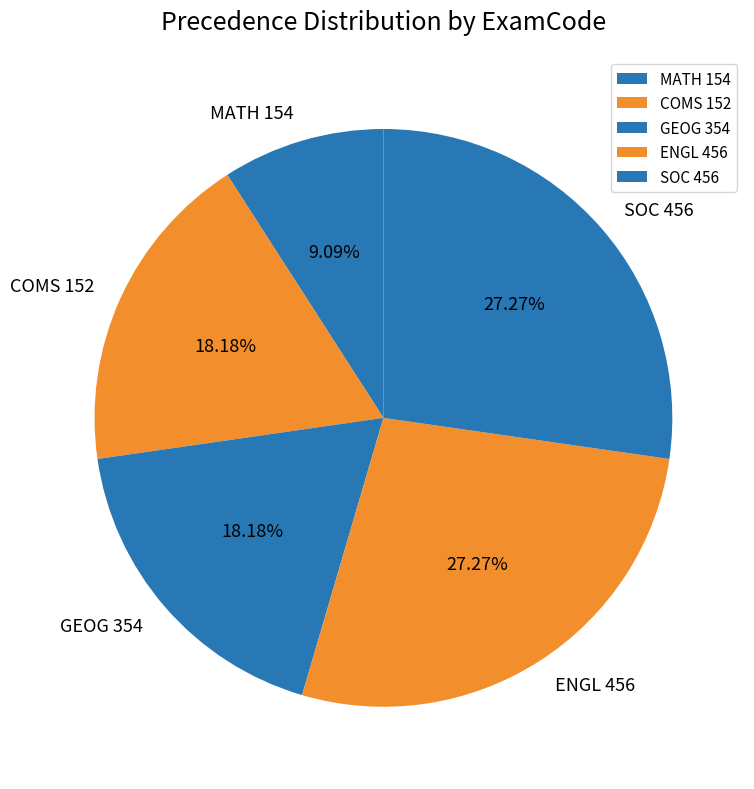

Between MATH 154 and COMS 152, which is larger?

COMS 152